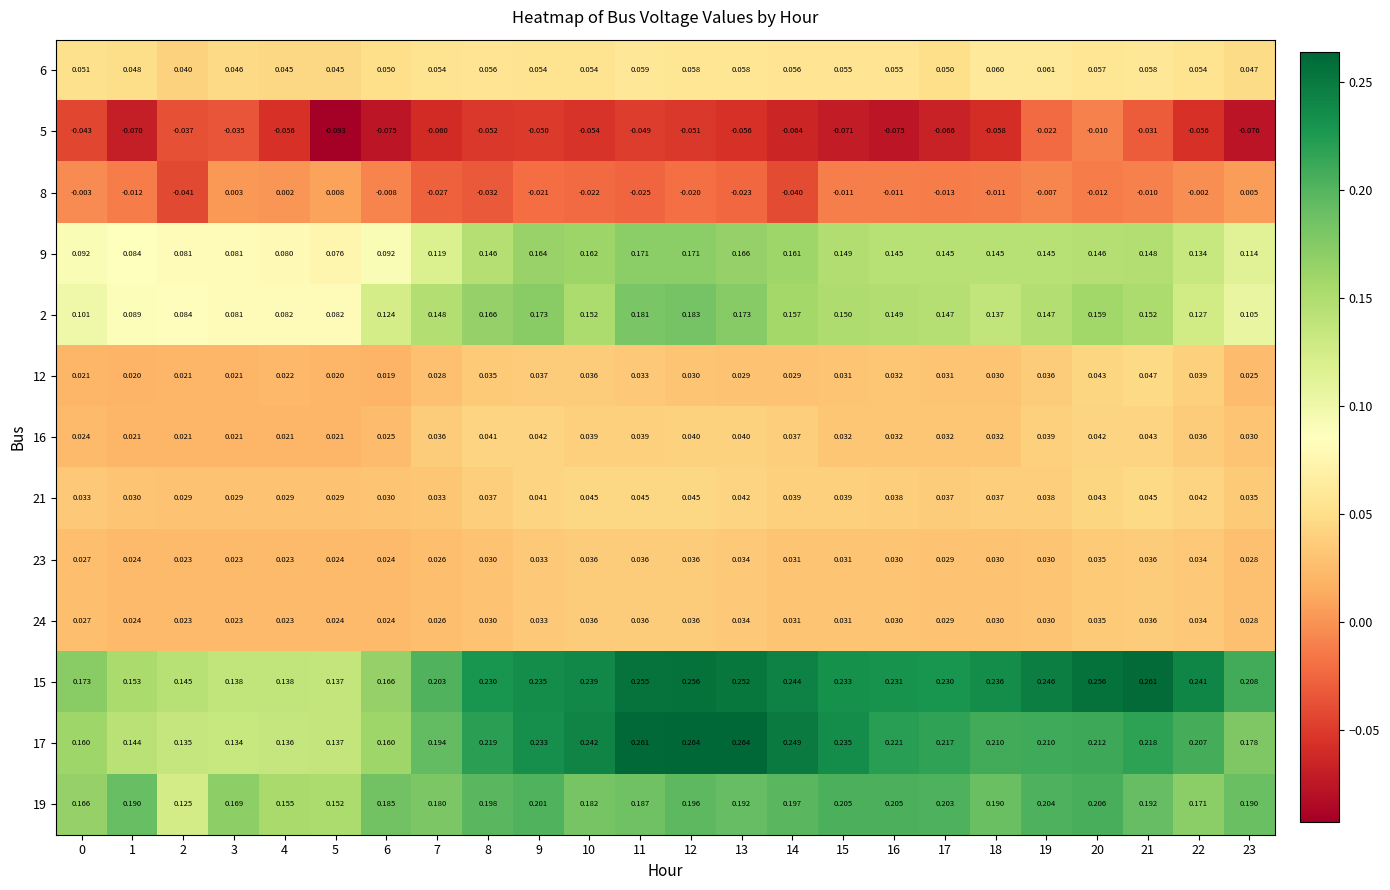

Is the value of 2 at 23 greater than the value of 15 at 1?

No